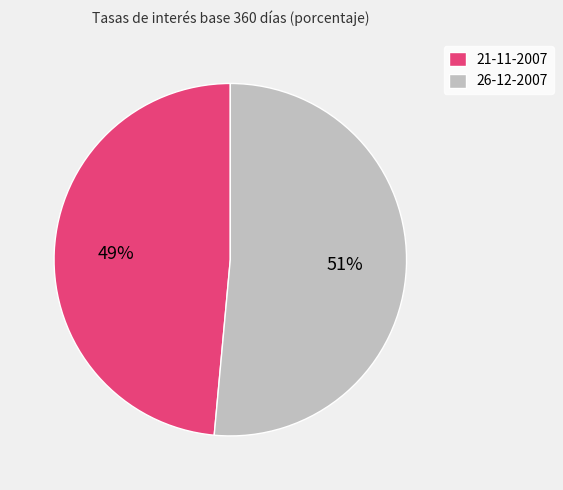

Rank the categories by value from highest to lowest.

26-12-2007, 21-11-2007